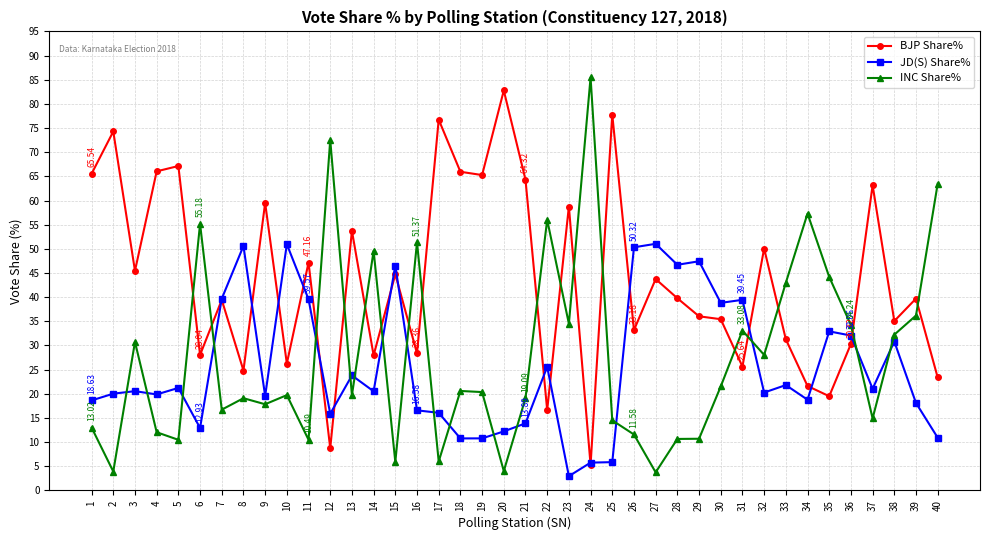

What is the difference between the highest and lowest values at 33?

21.2